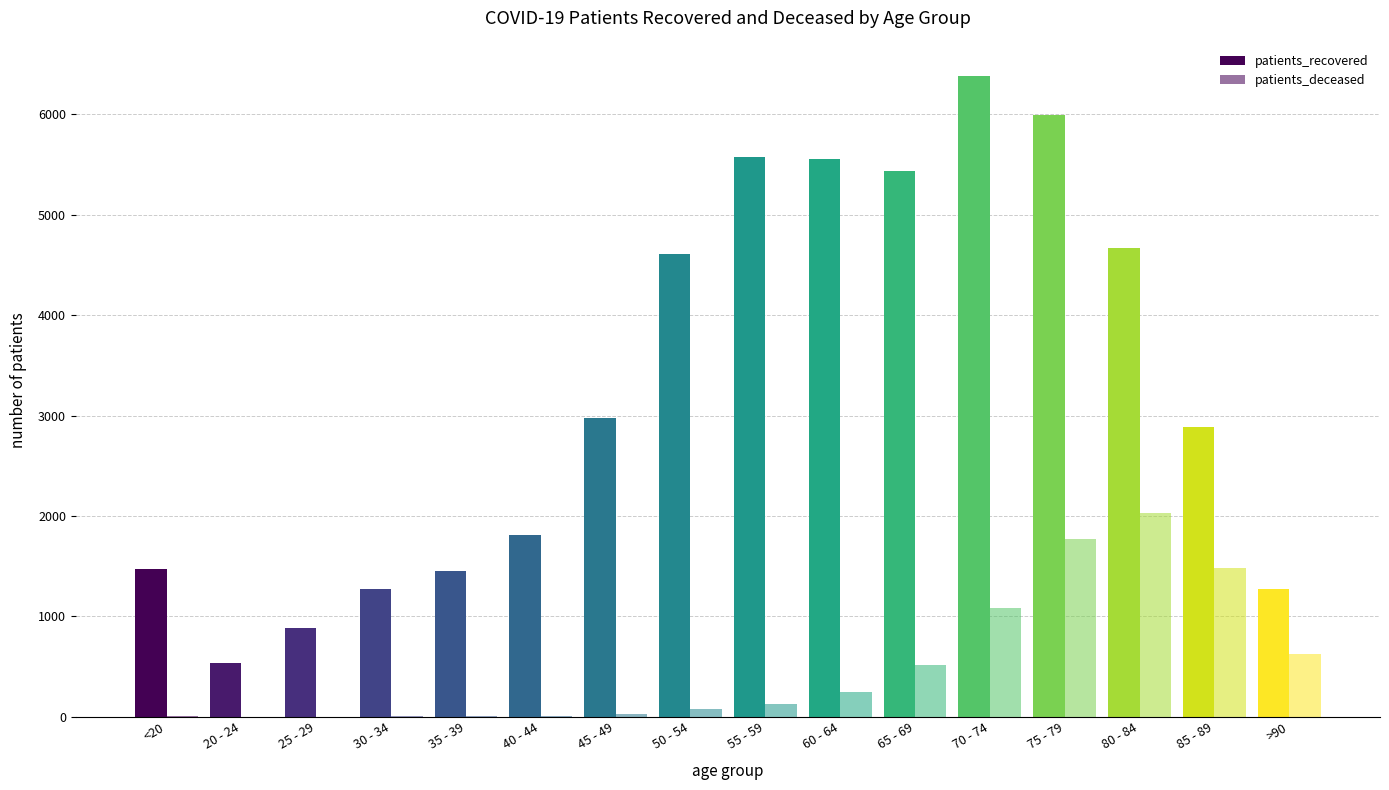

What position from the left is 85 - 89?

15